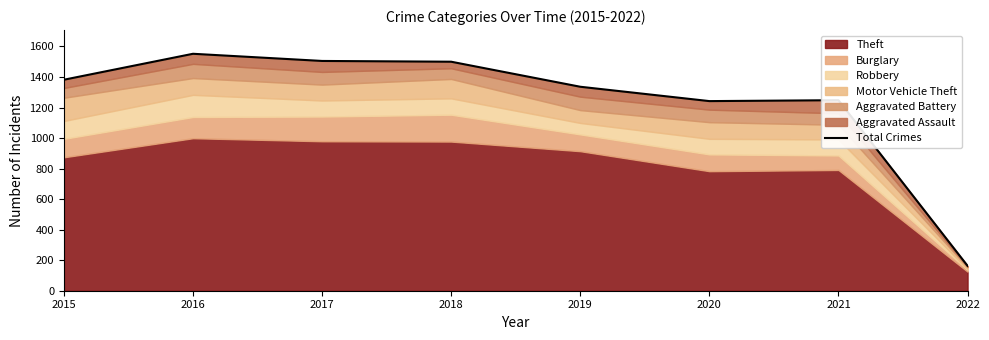

At which category does the data reach its first local peak?

2016